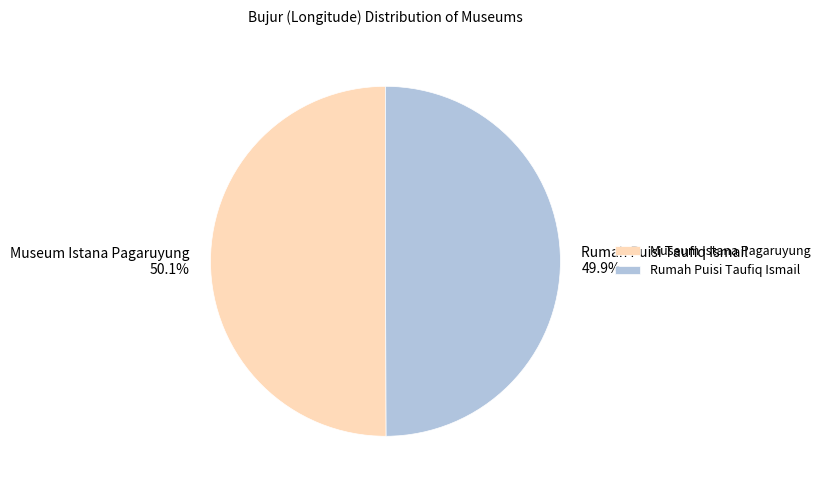

Is there a majority slice in this chart?

Yes